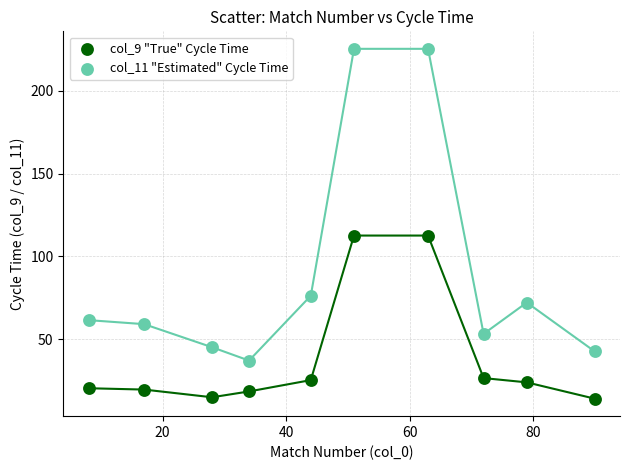

Across all data points, what is the range of Y values (max minus min)?

211.0